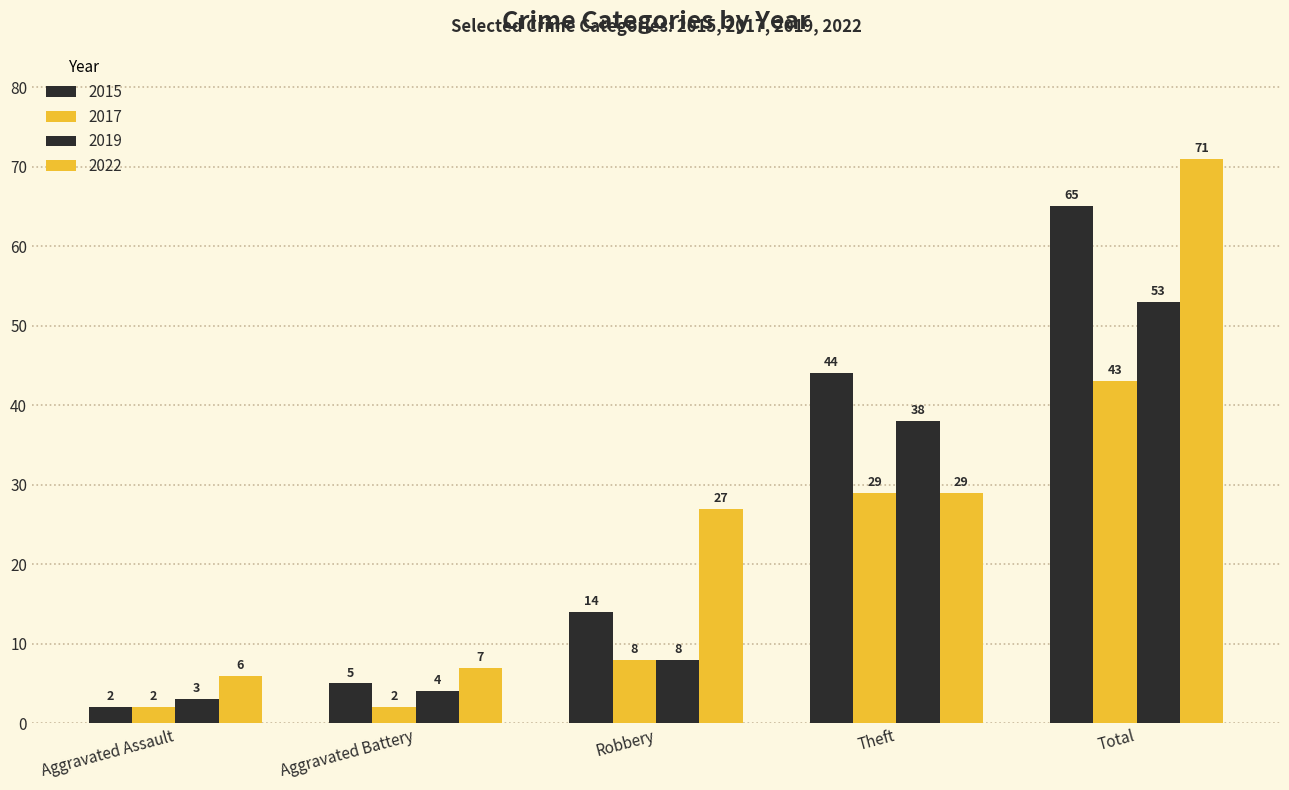

What is the label of the 1st bar from the right?

Total